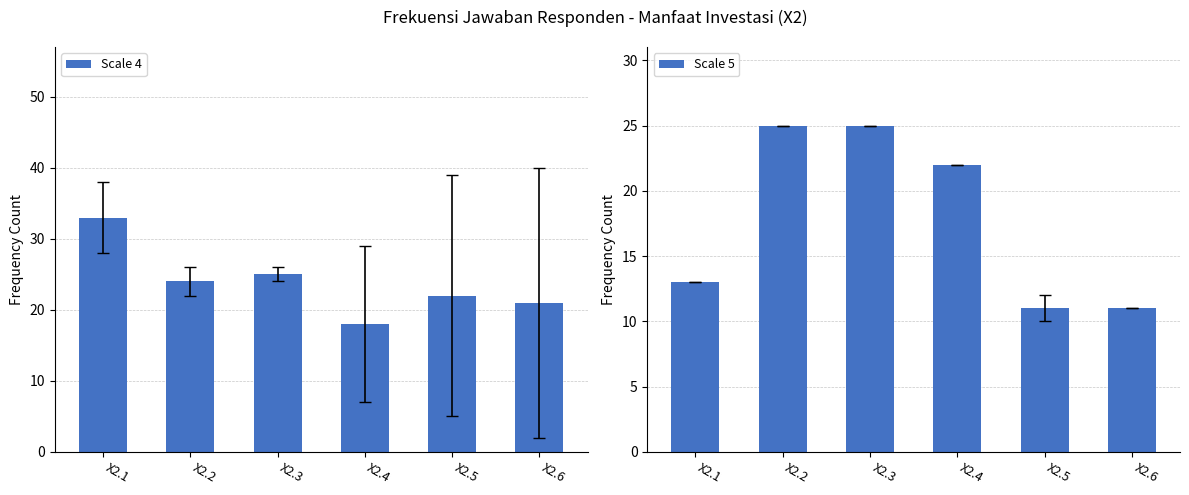

What is the highest value of the Scale 5 series?

25